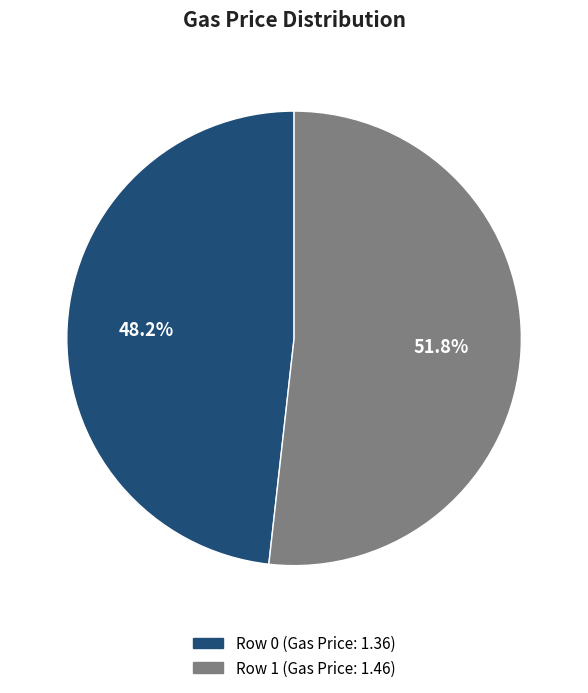

Is the sum of Row 0 (Gas Price: 1.36) and Row 1 (Gas Price: 1.46) greater than half?

Yes